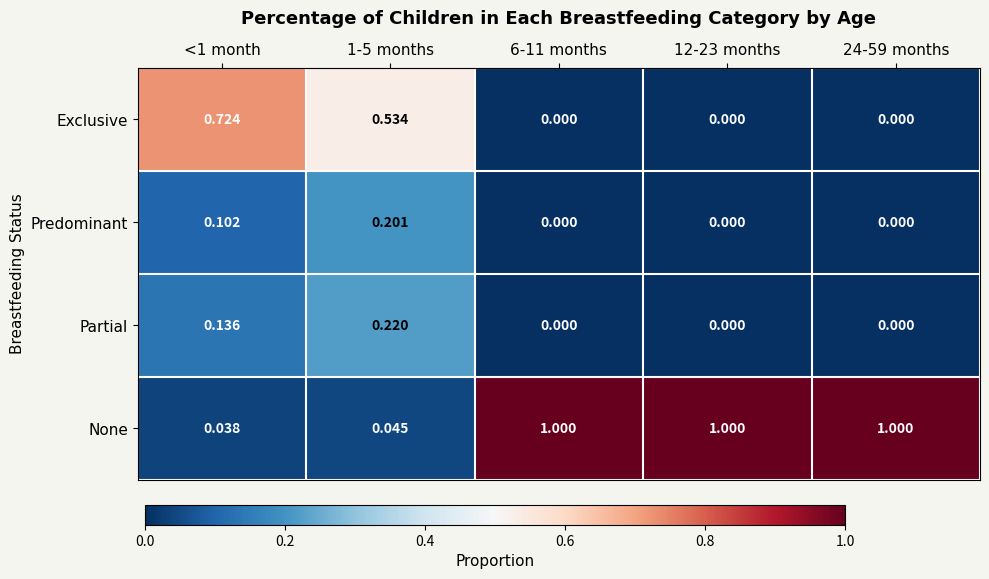

Which series has the largest range (max minus min)?

None